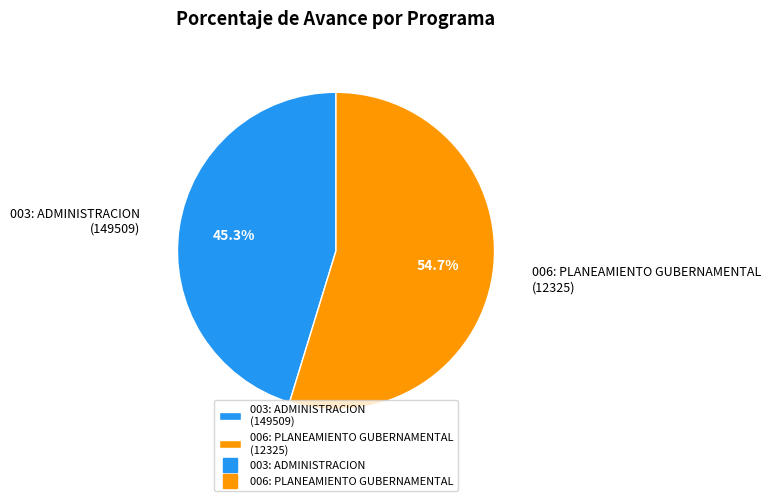

Which category has the smallest portion of the pie?

003: ADMINISTRACION